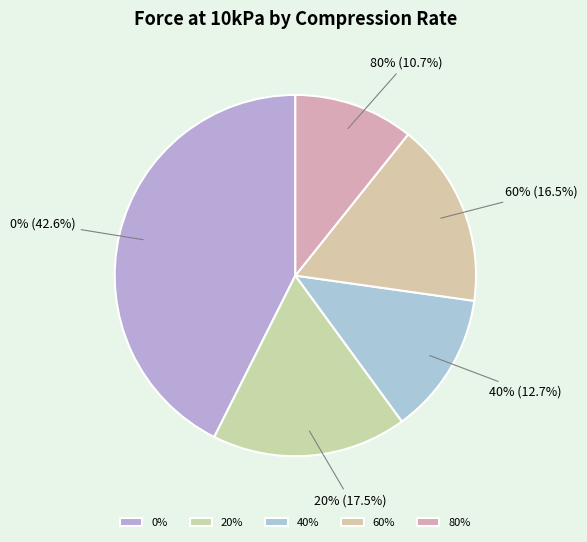

Does 80% represent more than half of the total?

No